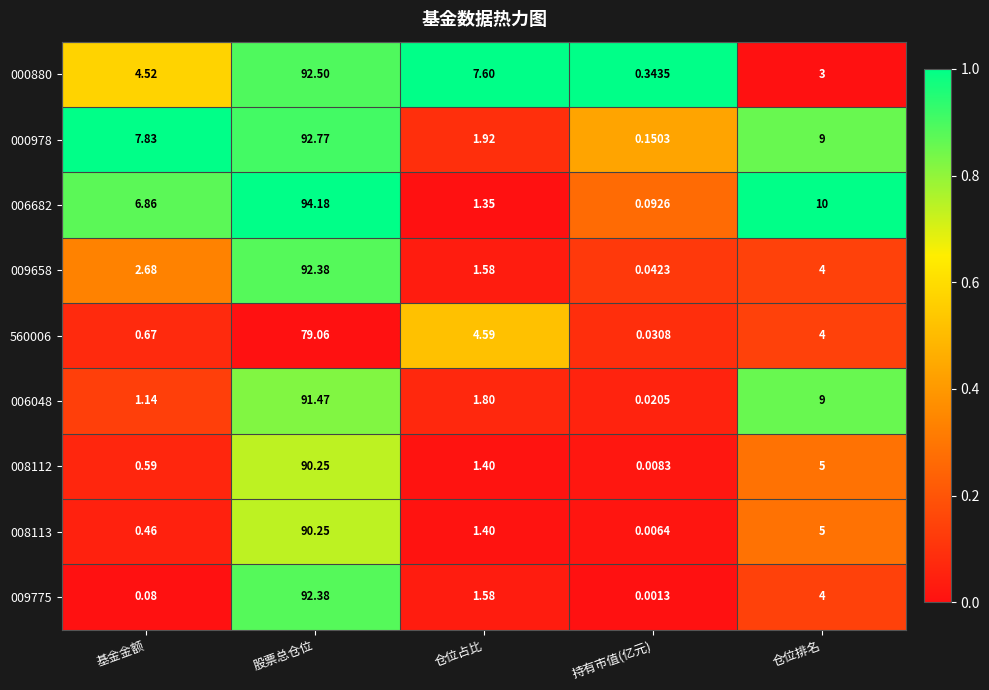

At which label does 560006 reach its peak?

股票总仓位